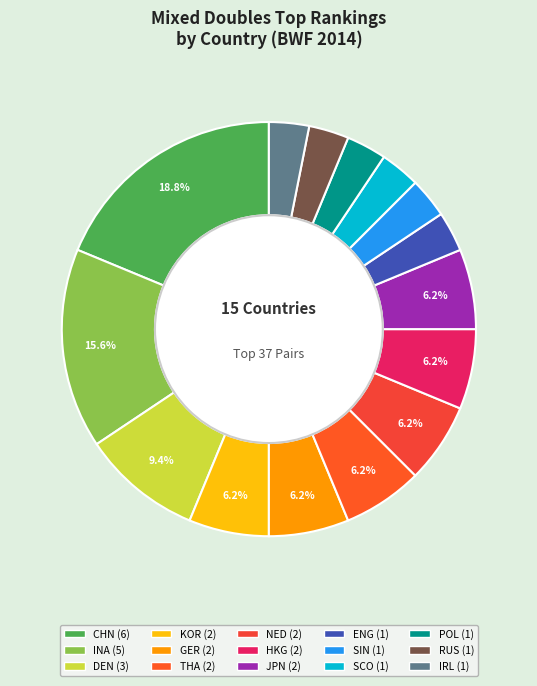

Which category has the biggest portion of the pie?

CHN